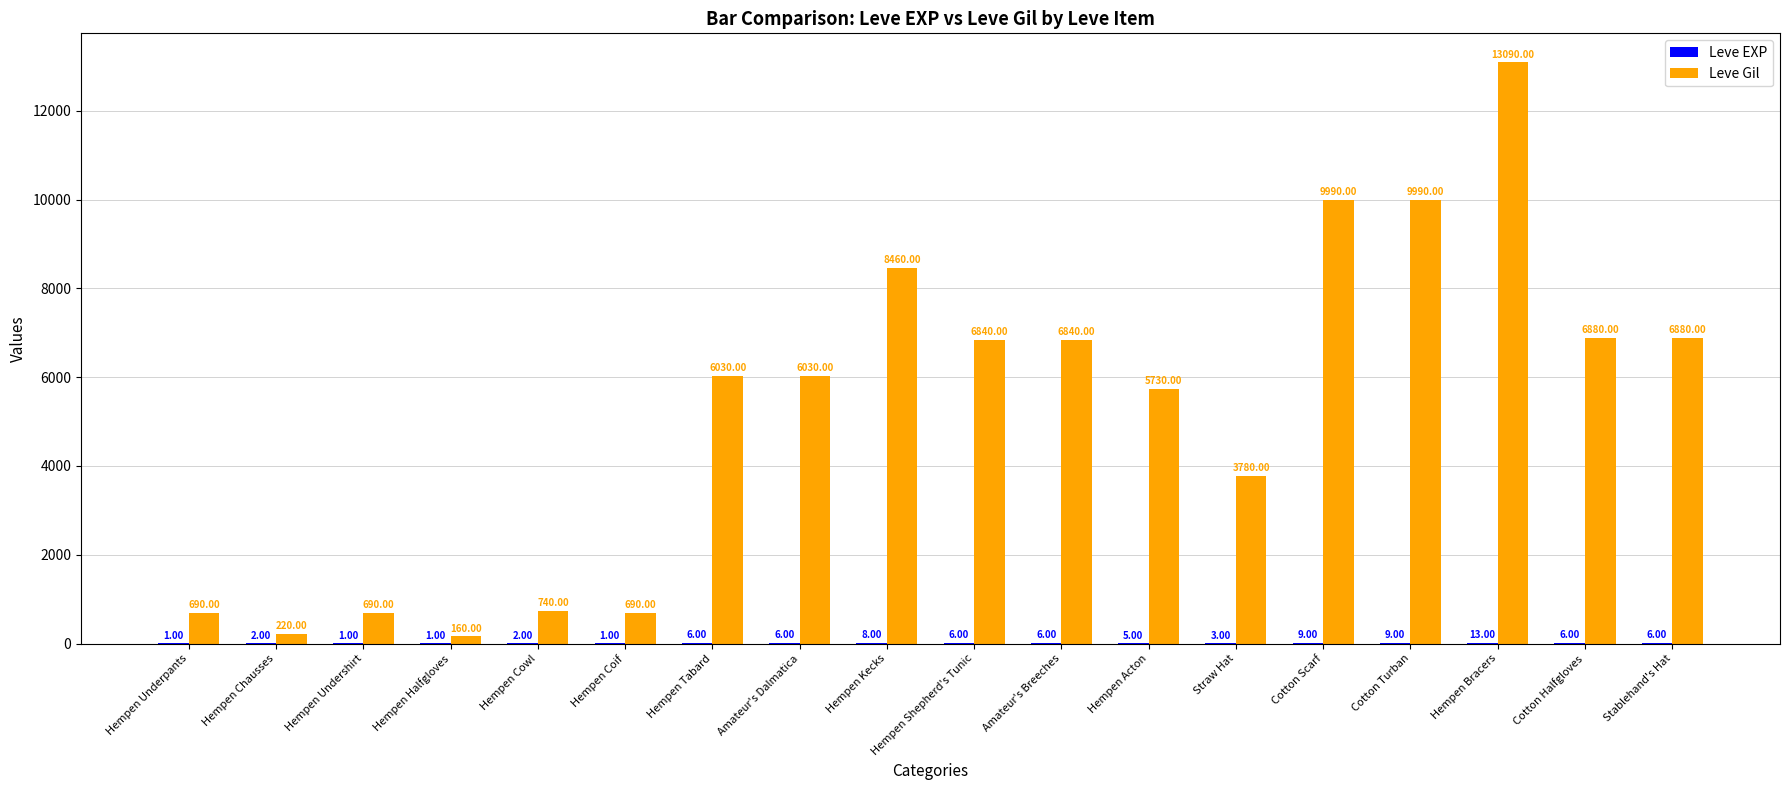

What is the spread (max minus min) of values at Amateur's Dalmatica?

6024